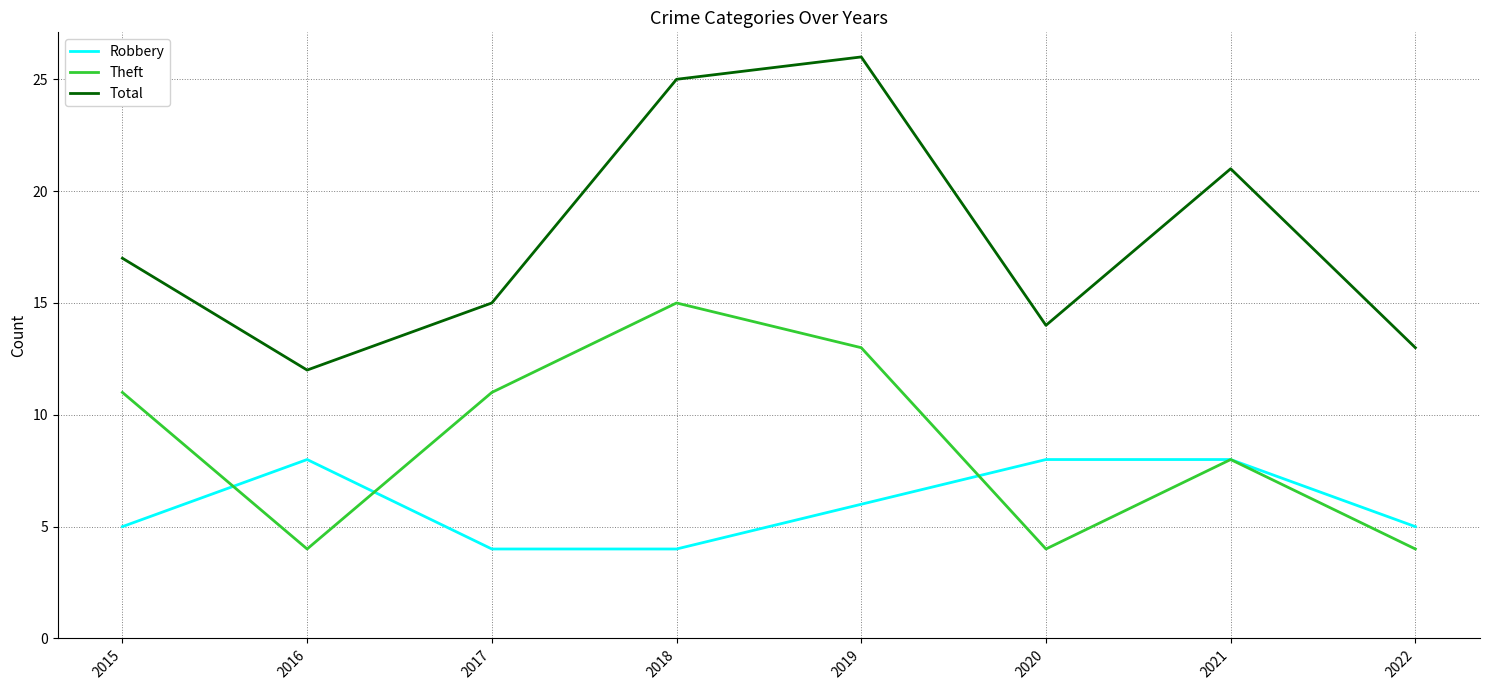

What is the minimum value shown in the chart?

4